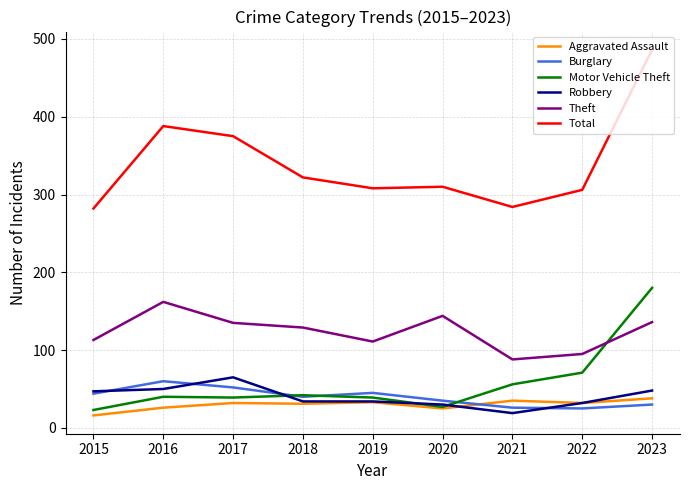

True or false: Theft and Robbery cross at least once.

False